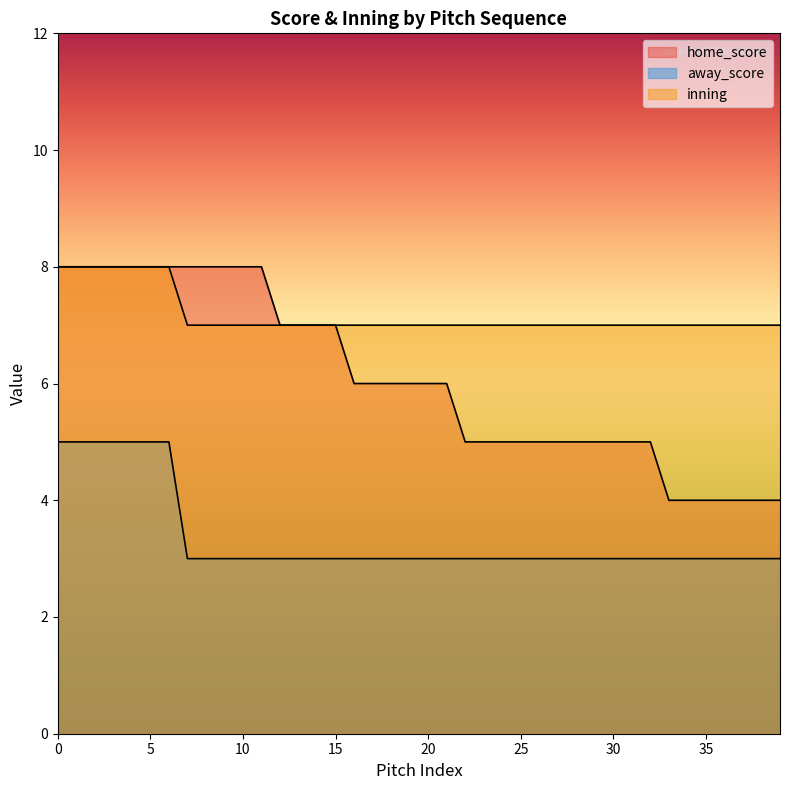

How many data points in inning are above 7?

7